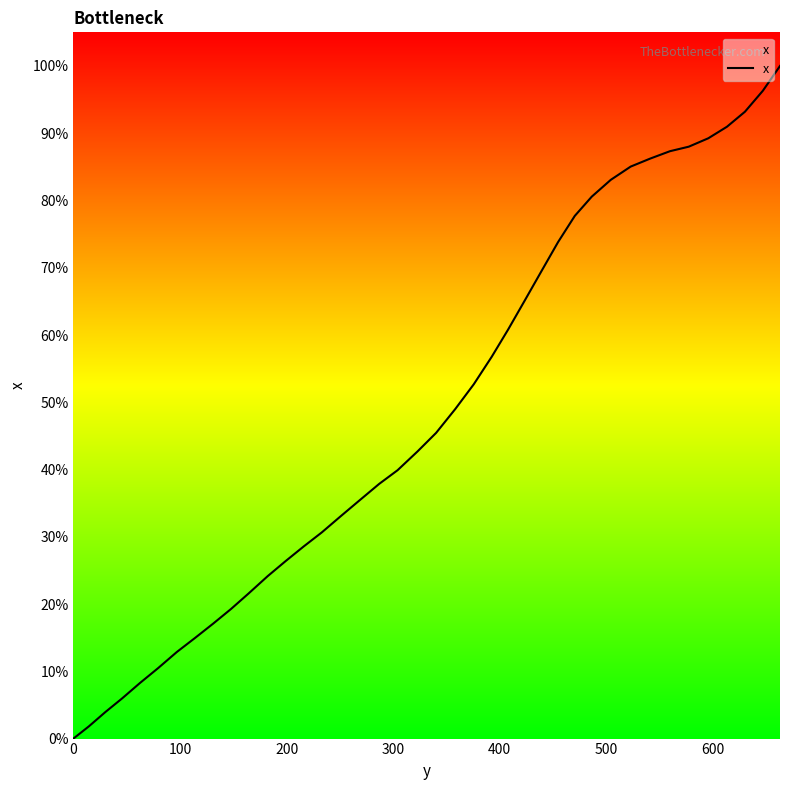

What is the maximum value shown in the chart?

100.0